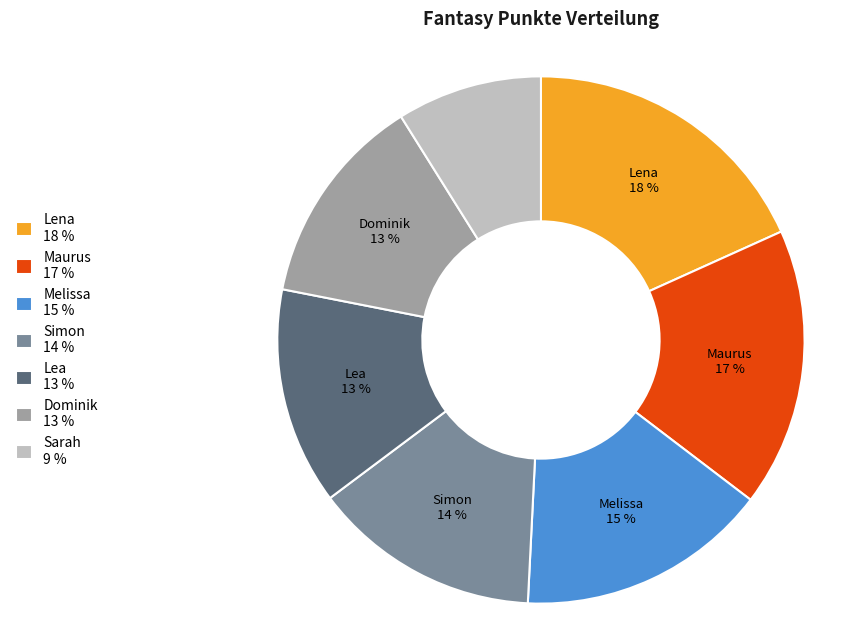

To the nearest percent, what is the difference between the largest and smallest slice percentages?

9%